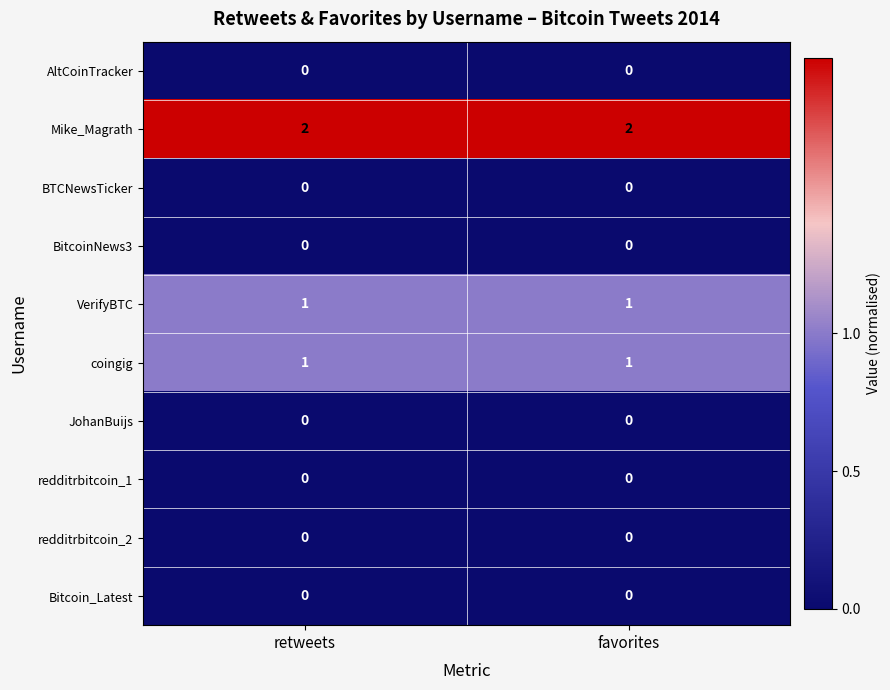

What is the total value across all series at retweets?

4